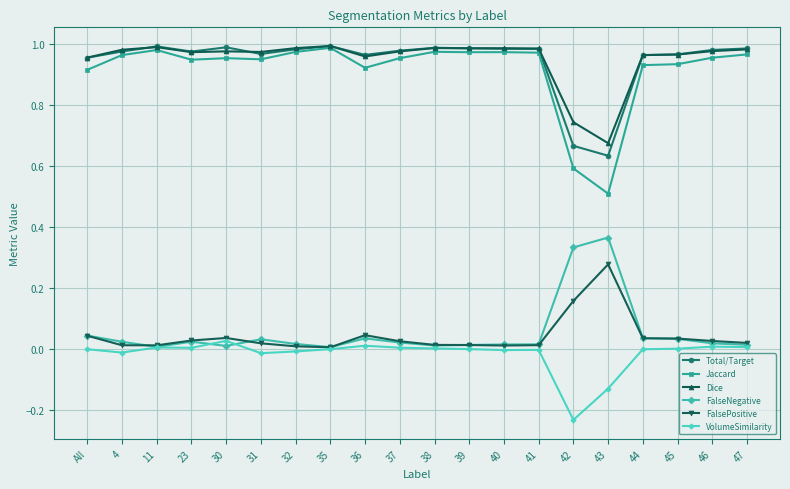

Count the number of categories in the chart.

20